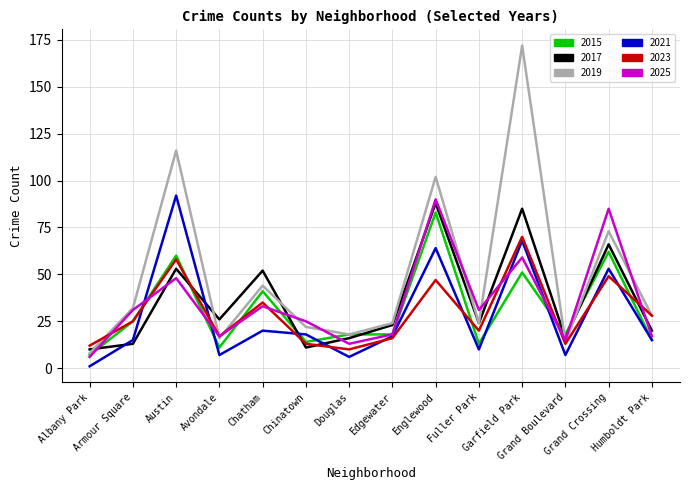

In 2023, how many points are higher than both neighbors (excluding endpoints)?

5